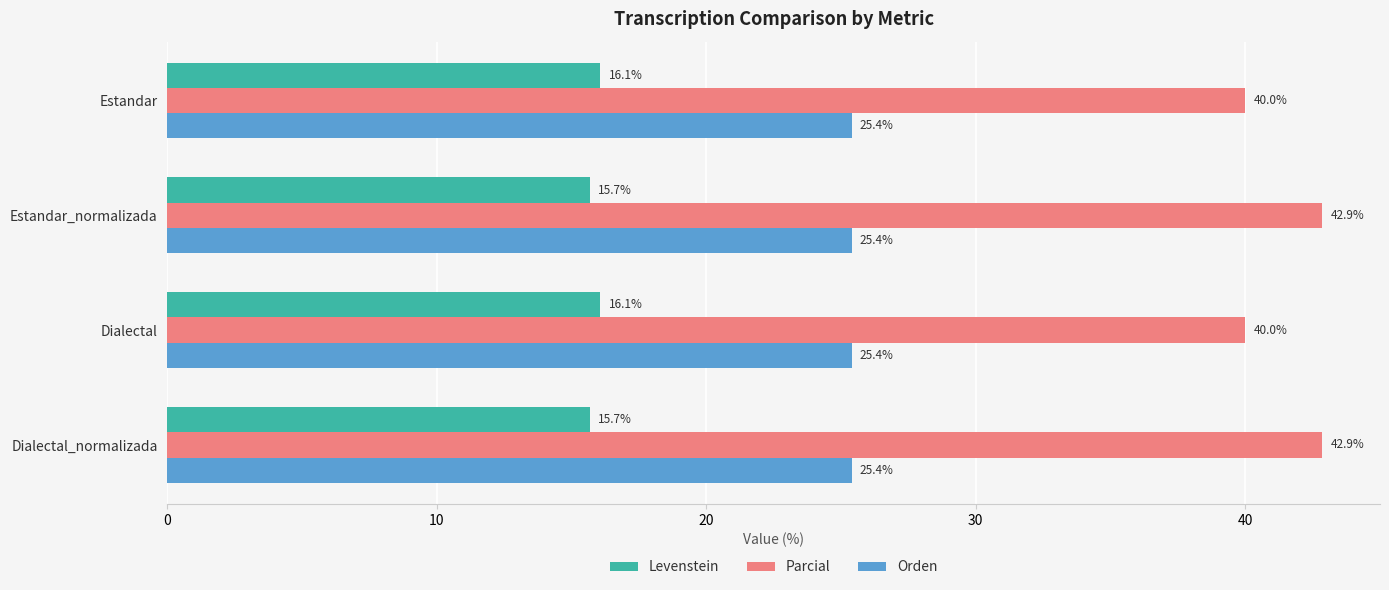

At how many categories does at least one series exceed 24?

4